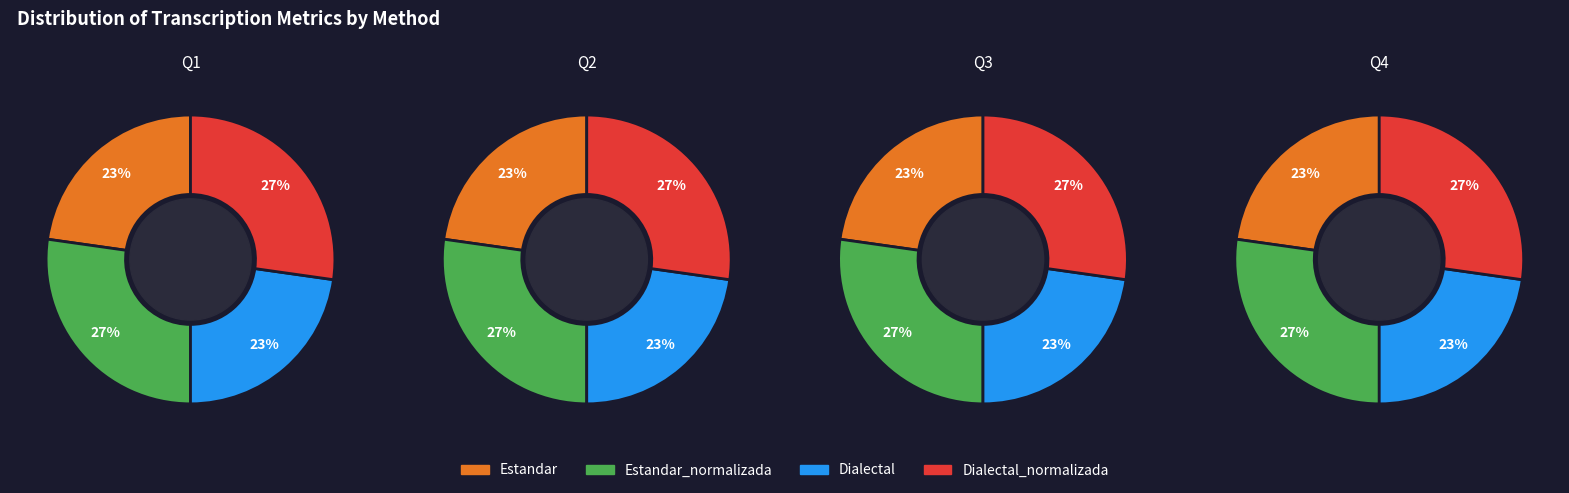

Rank the categories by value from lowest to highest.

Estandar, Dialectal, Estandar_normalizada, Dialectal_normalizada